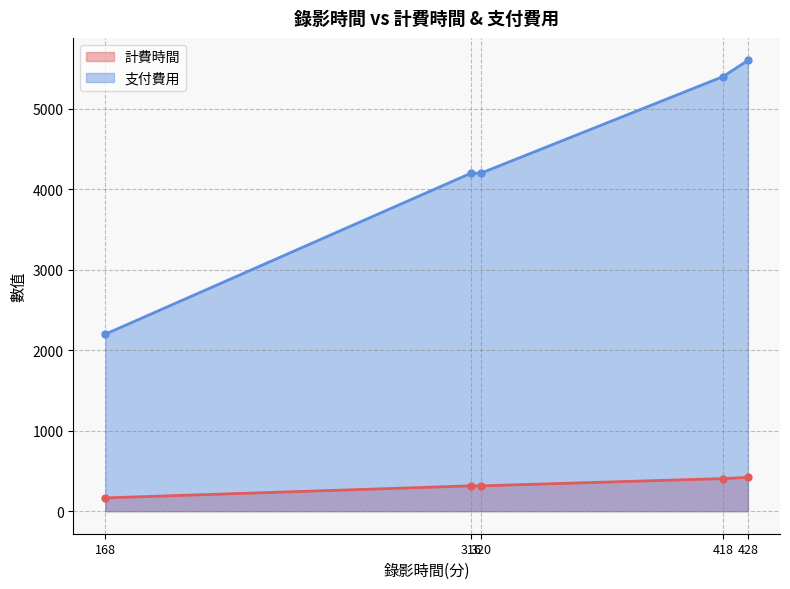

Which series has the largest range (max minus min)?

支付費用